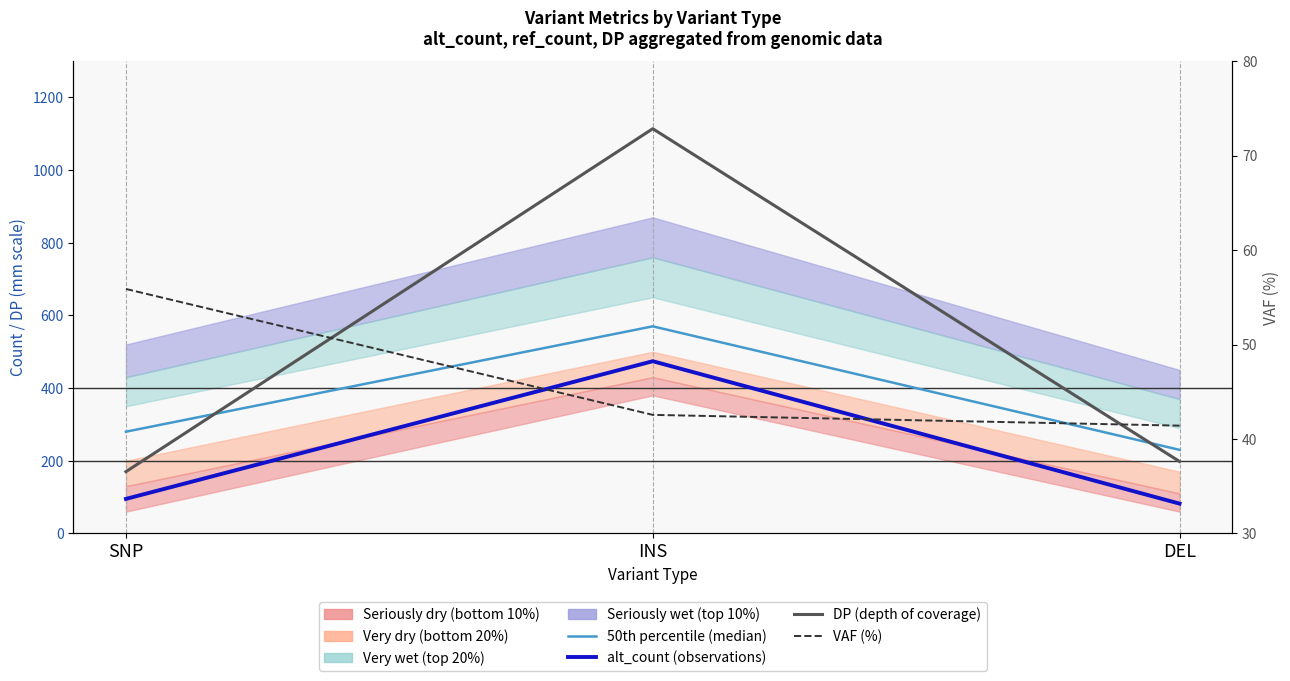

Rank the series by their maximum value, from highest to lowest.

DP (depth of coverage), 50th percentile (median), alt_count (observations), VAF (%)